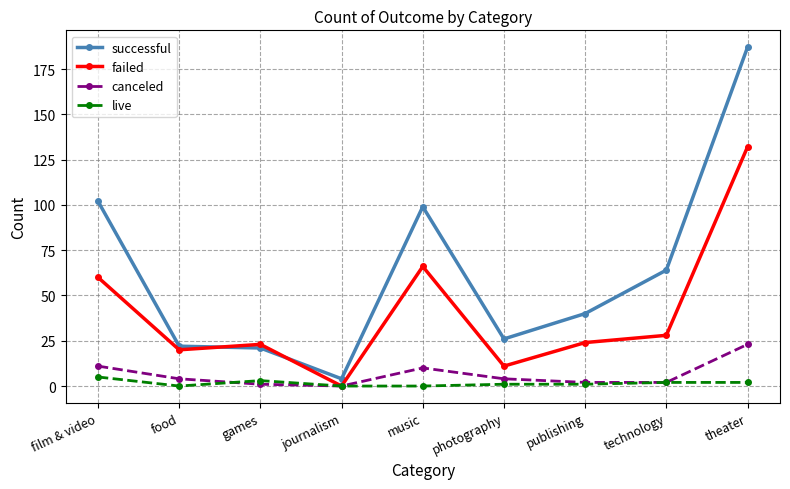

What is the sum of the live values at games and technology?

5